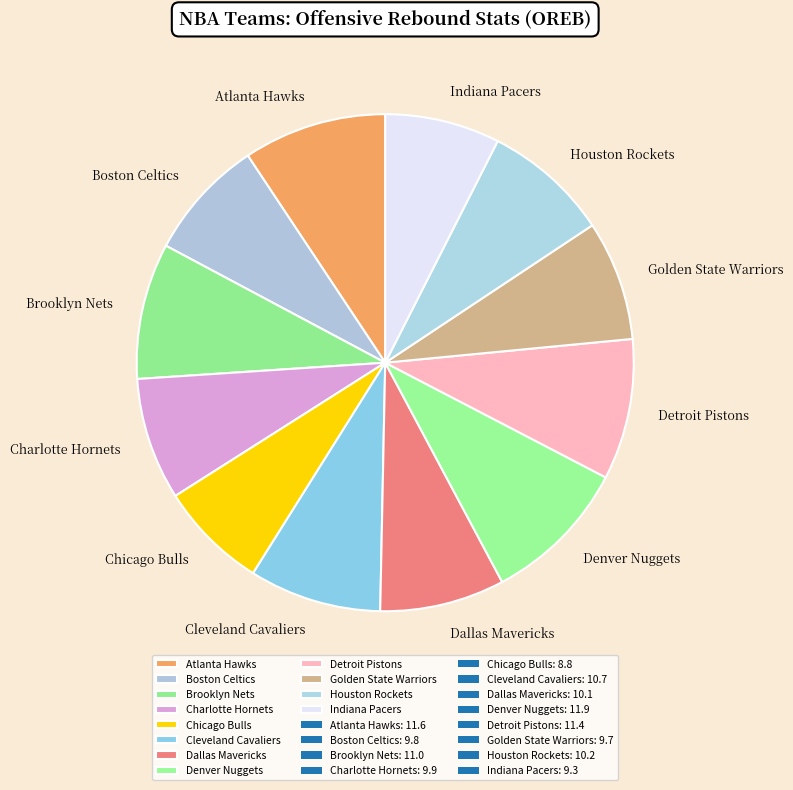

Is it true that Indiana Pacers is 18% of the pie?

False